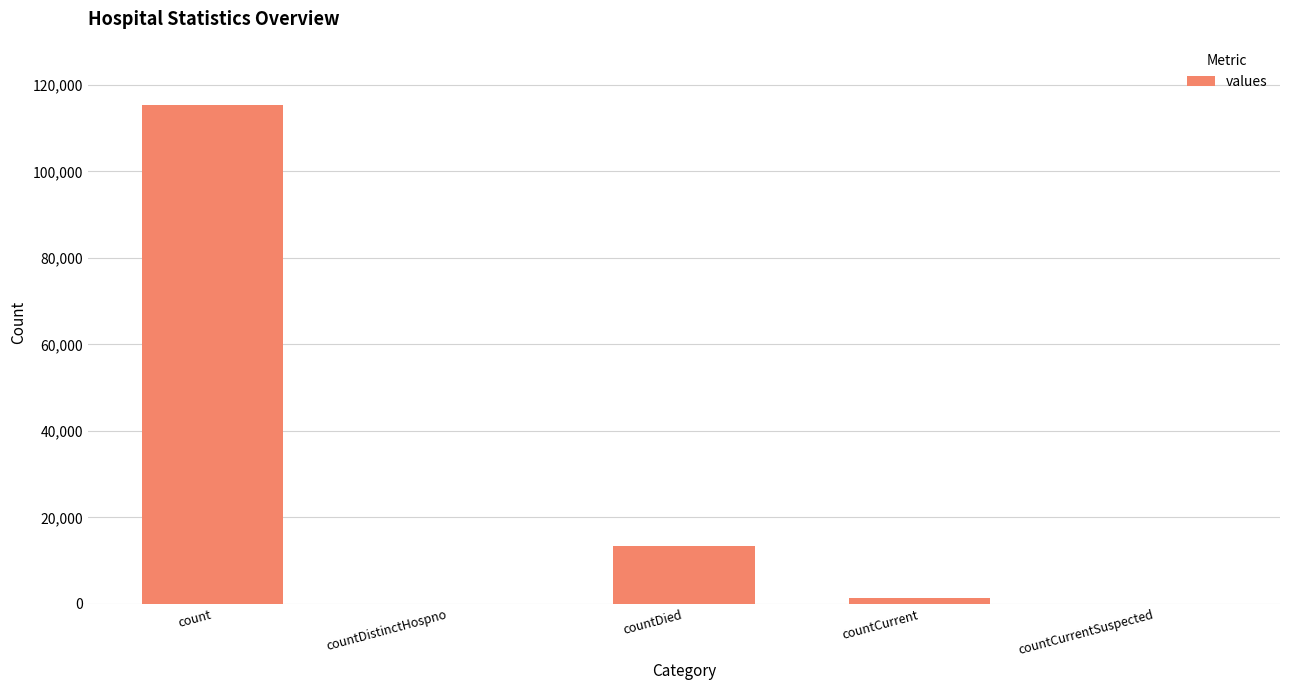

What is the average value?

26021